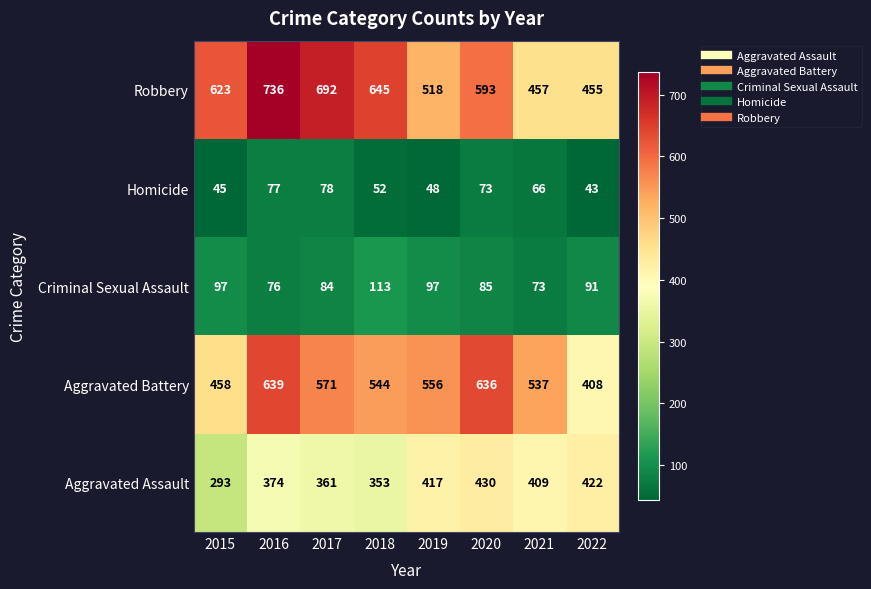

What is the minimum value shown in the chart?

43